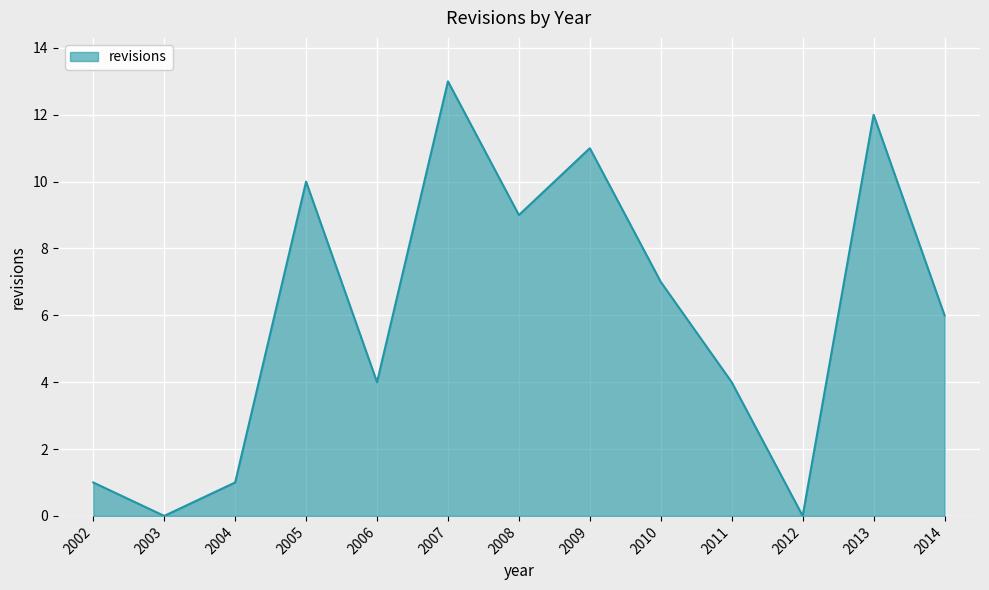

Count the number of data series in this chart.

1